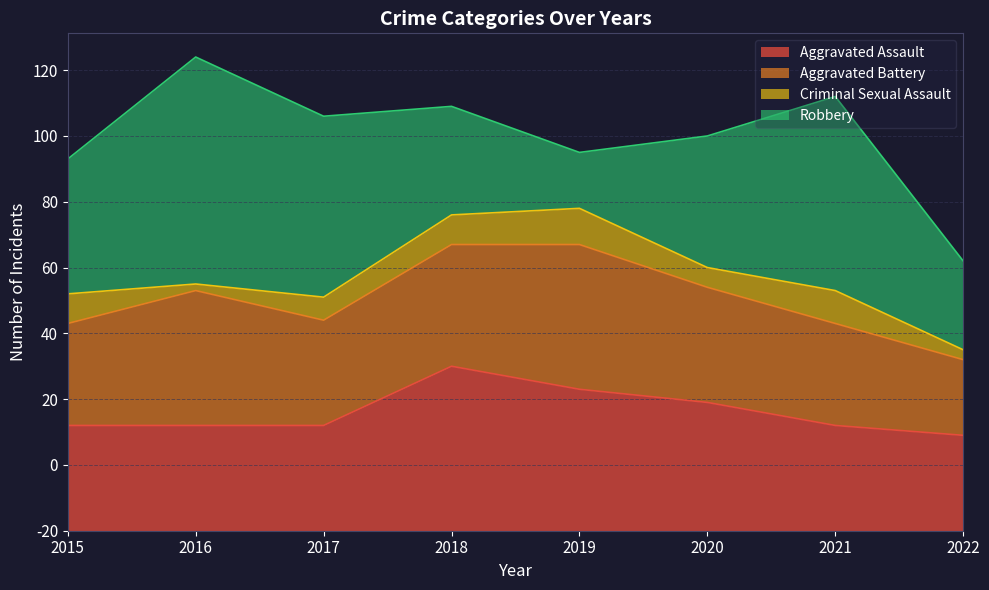

True or false: Aggravated Assault and Criminal Sexual Assault cross at least once.

False